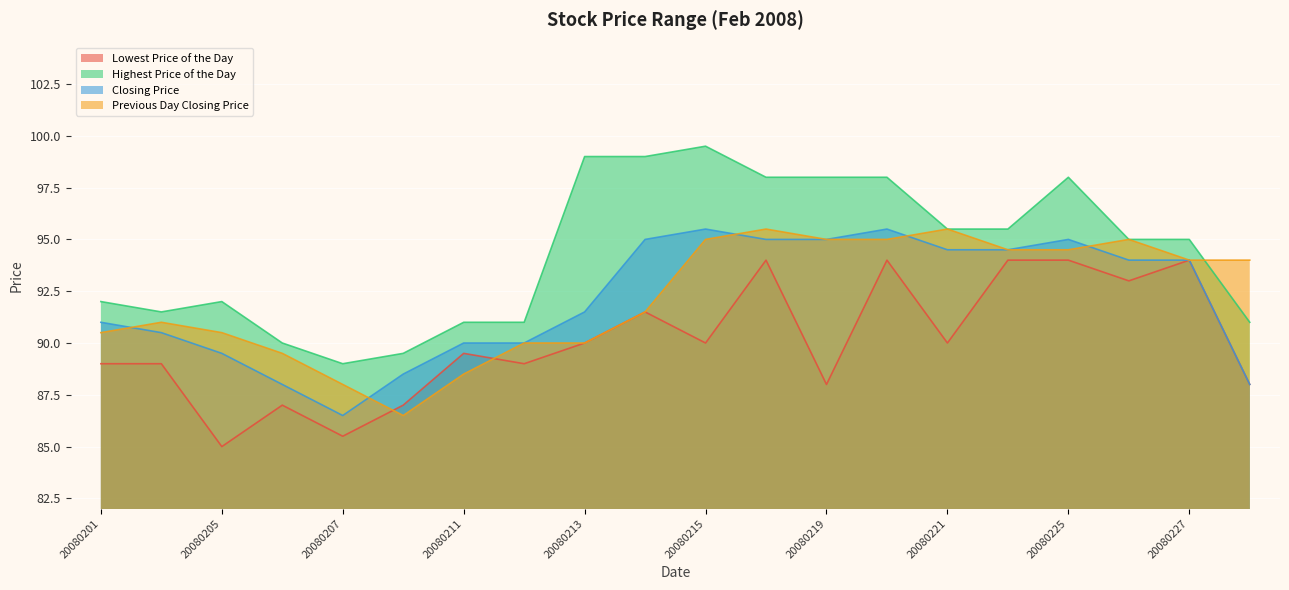

The value of Previous Day Closing Price at 20080226 is 95.0. True or false?

True